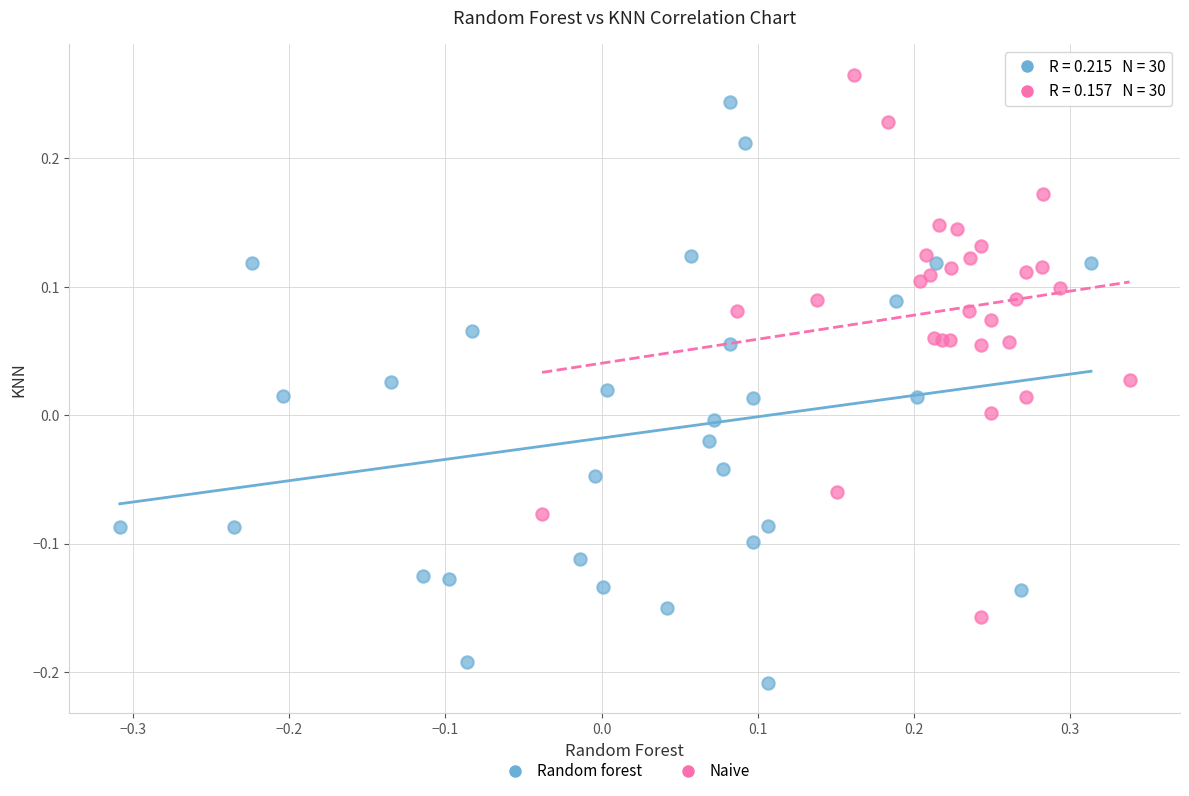

Which series reaches the minimum Y coordinate?

Random forest